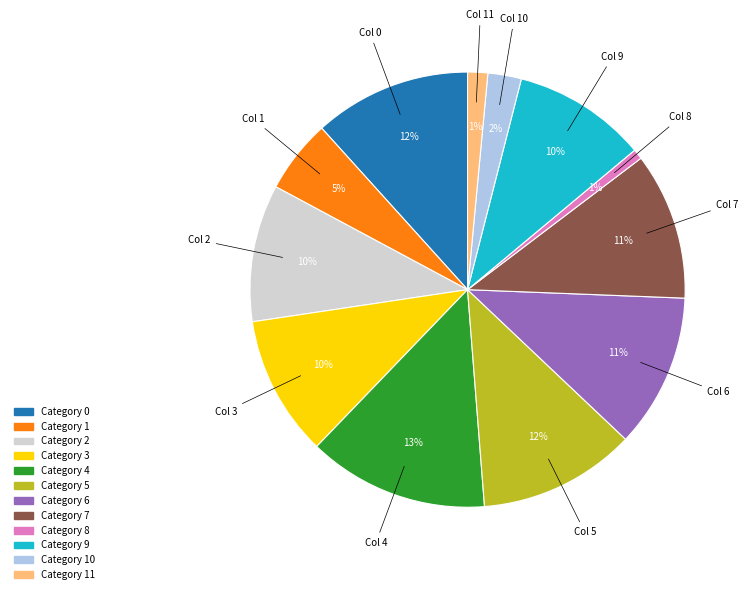

Count the number of slices in the pie.

12